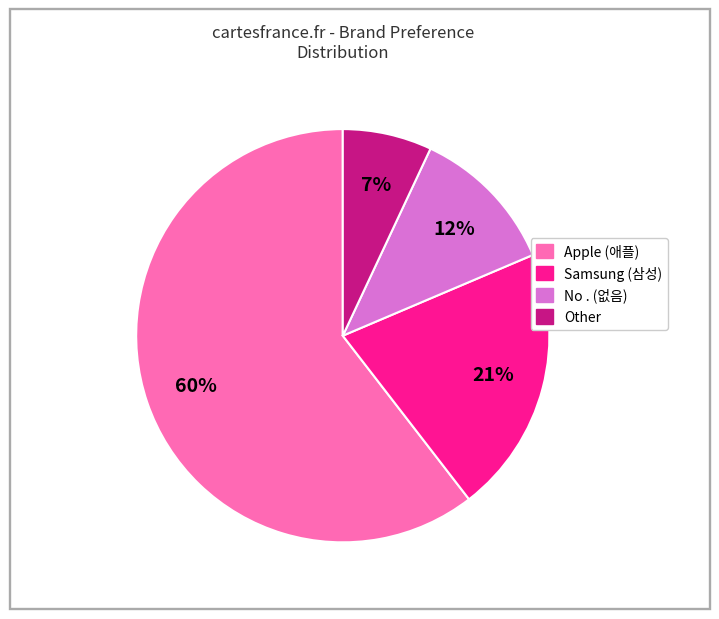

To the nearest percent, what portion does Samsung (삼성) represent?

21%